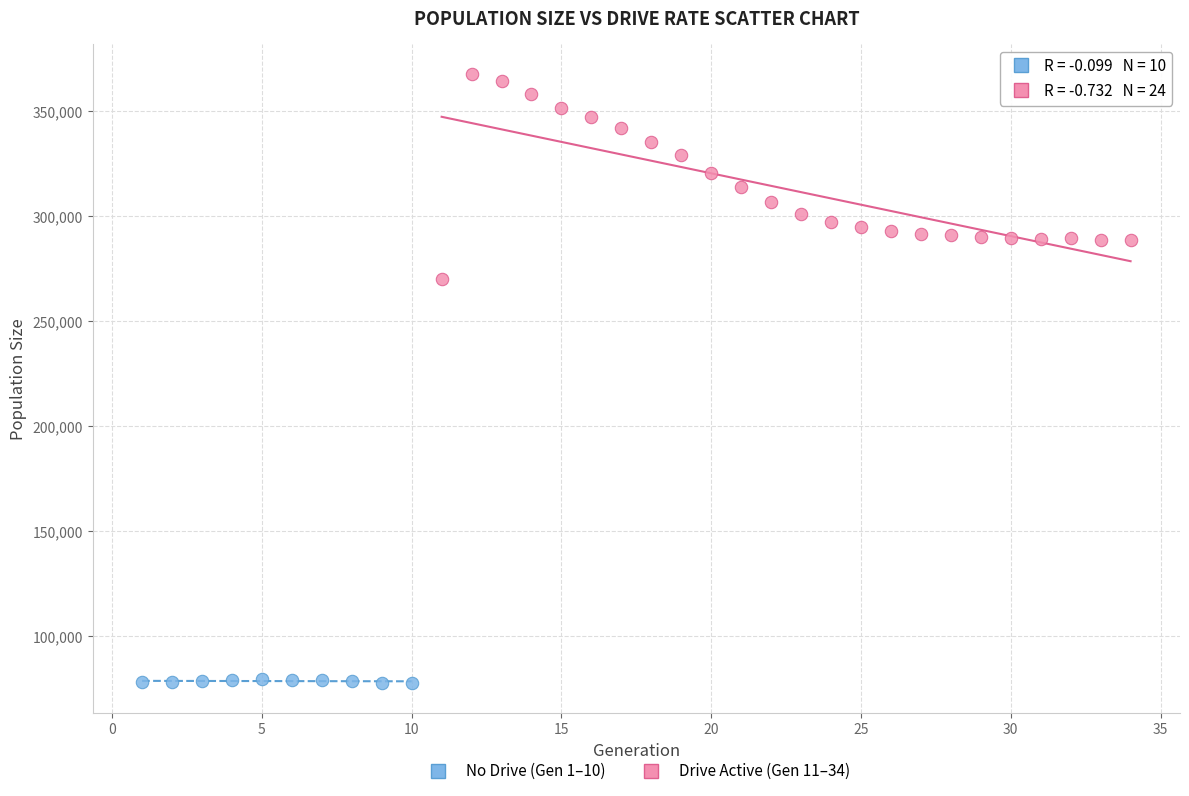

Which series contains the highest Y value?

Drive Active (Gen 11–34)